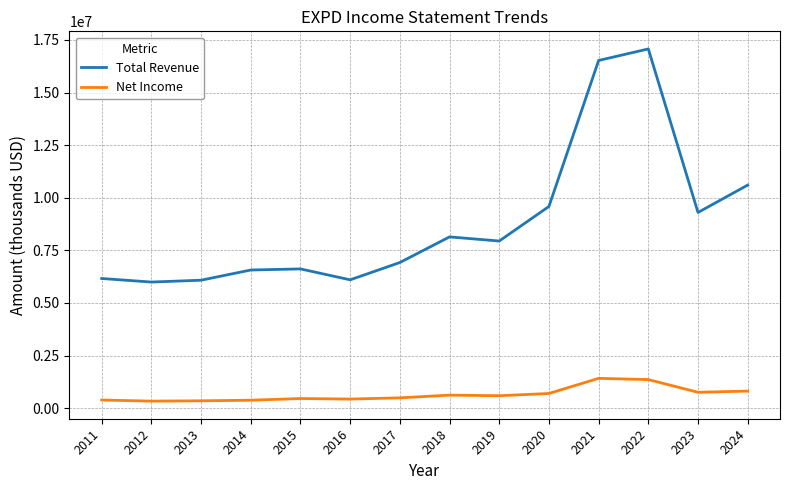

What is the maximum value shown in the chart?

17071300